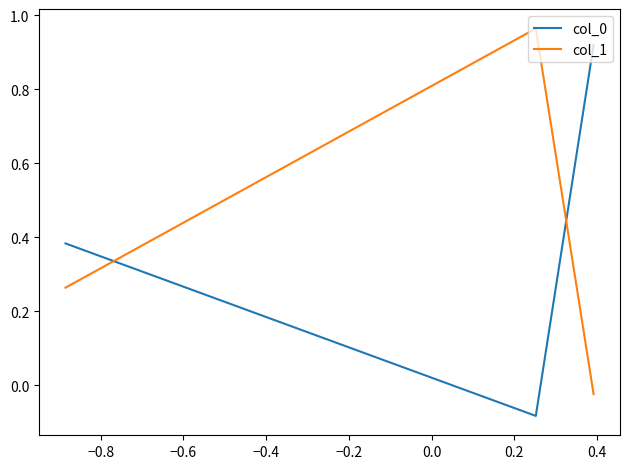

At how many categories does at least one series exceed 0?

3